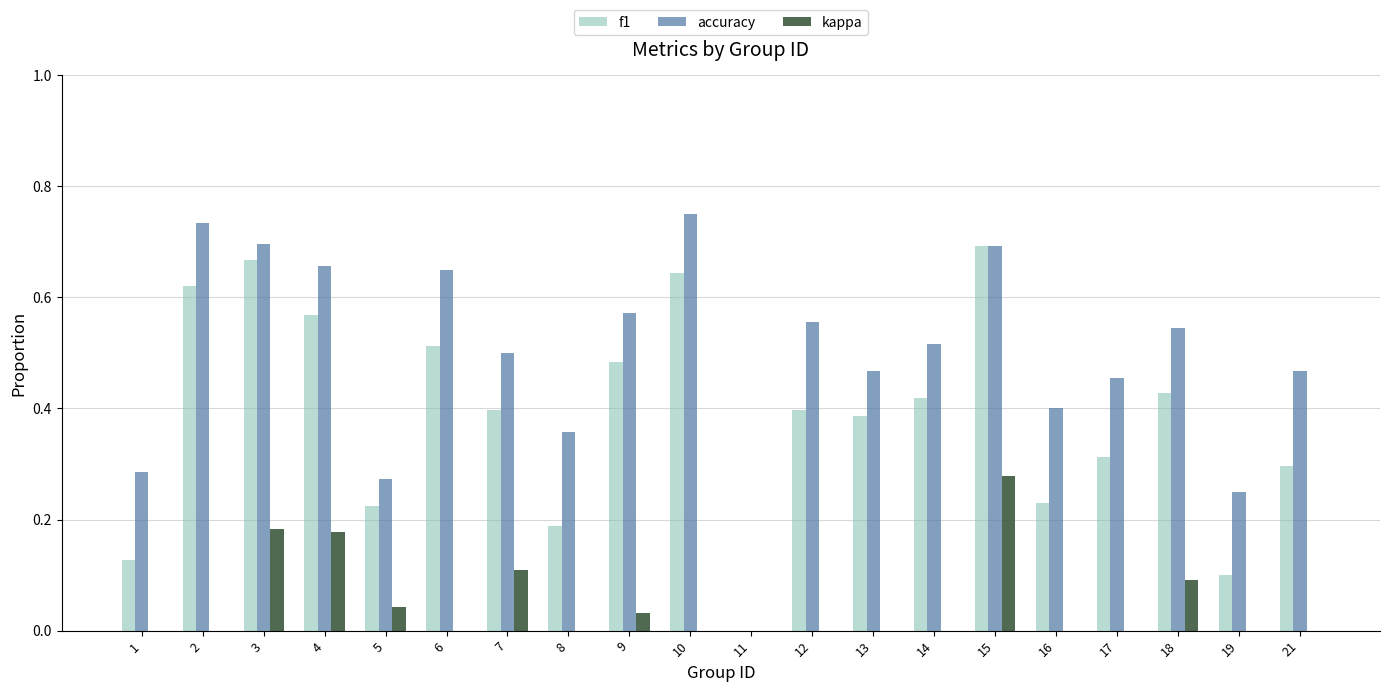

The value of accuracy at 21 is 0.6. True or false?

False